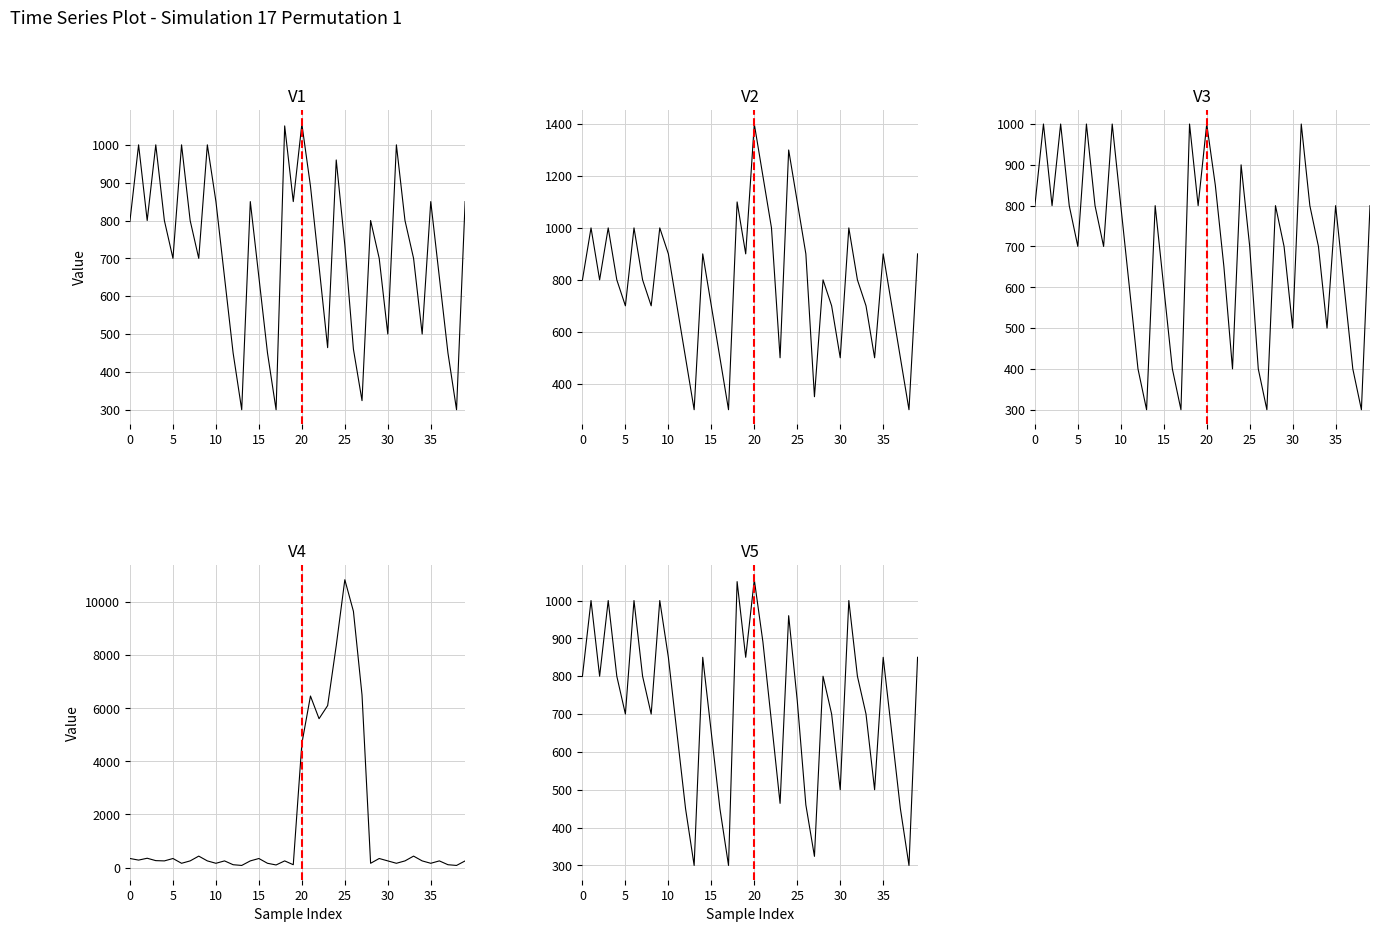

How many categories are shown in the chart?

40